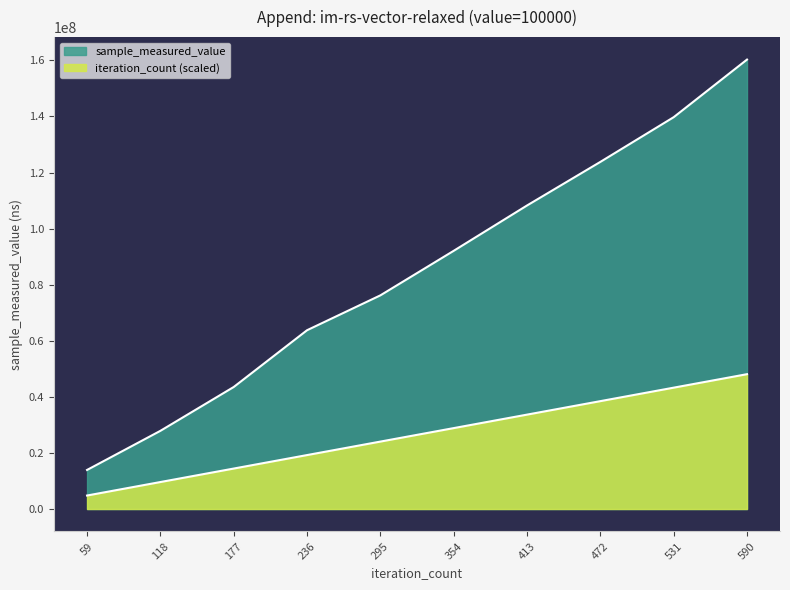

What is the total value across all series at 472?

162253274.8